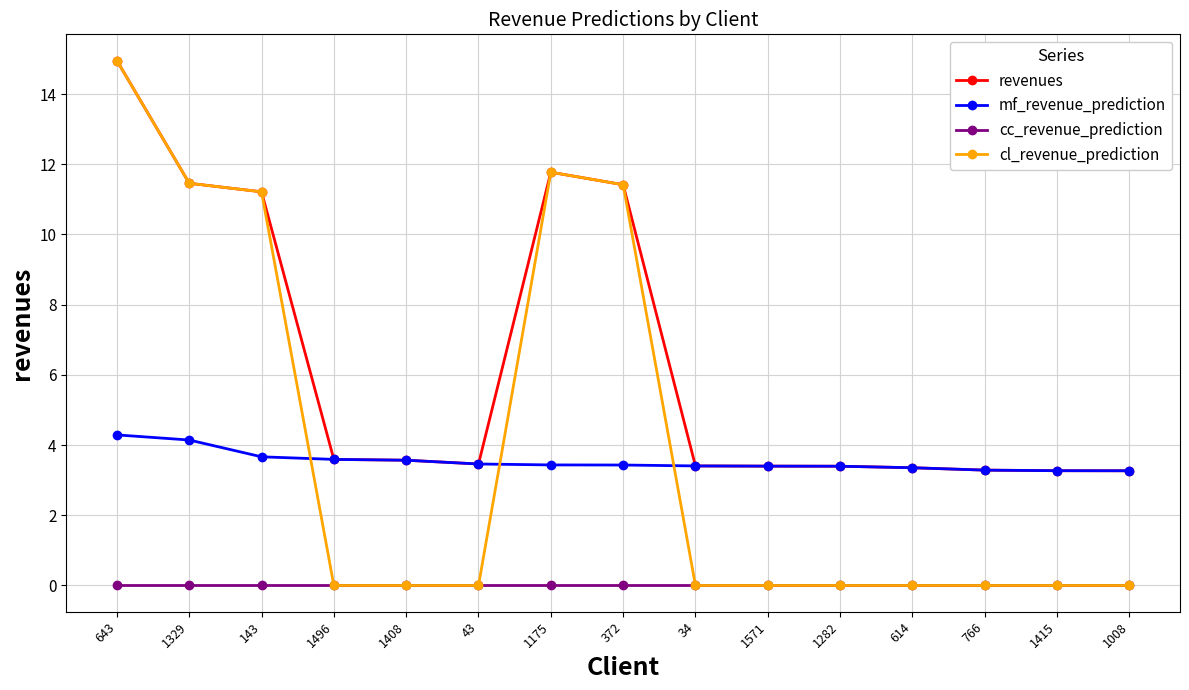

True or false: mf_revenue_prediction and cc_revenue_prediction cross at least once.

False